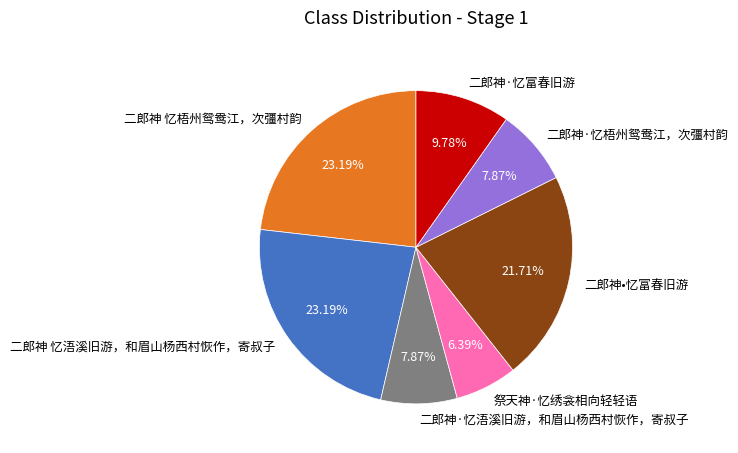

Which slice is the smallest?

祭天神·忆绣衾相向轻轻语